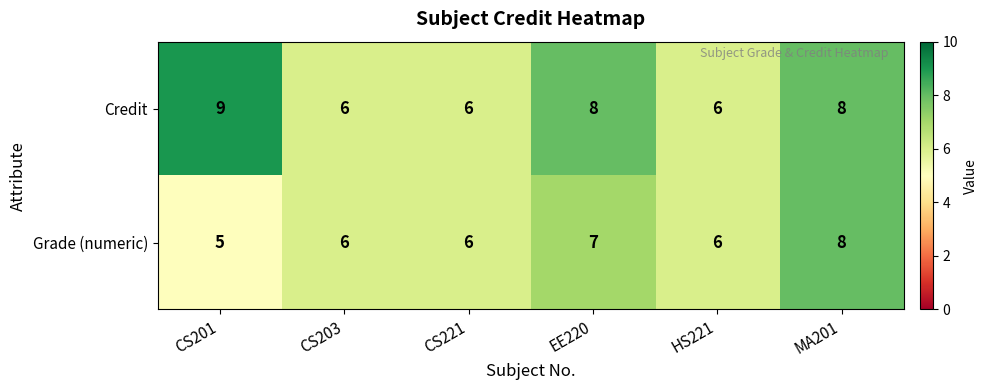

Reading right to left, extract all data points from this chart.

Credit: 8	6	8	6	6	9
Grade (numeric): 8	6	7	6	6	5